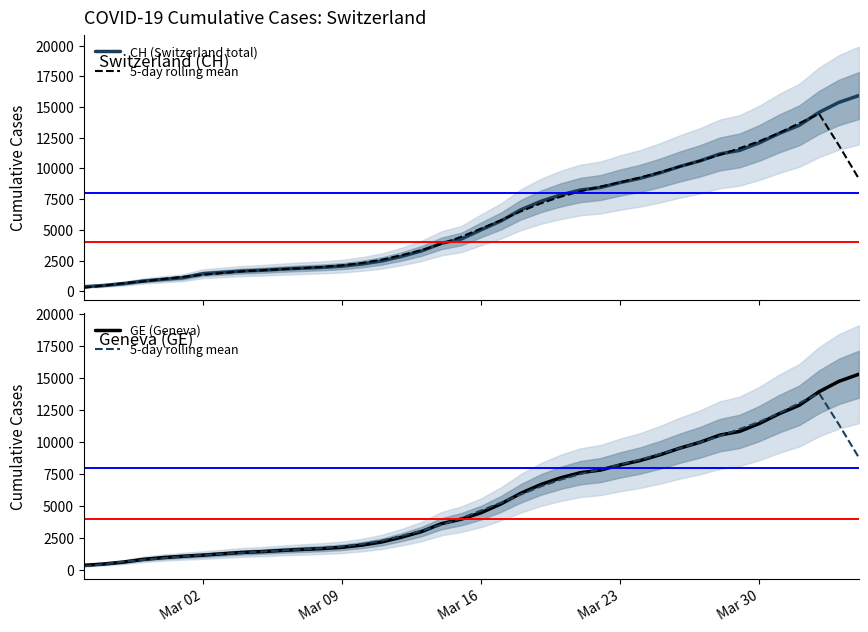

Reading right to left, extract all data points from this chart.

CH (Switzerland total): 15926.0	15375.0	14561.0	13505.0	12852.0	12086.0	11467.0	11175.0	10613.0	10162.0	9642.0	9196.0	8855.0	8449.0	8249.0	7847.0	7323.0	6644.0	5731.0	5012.0	4259.0	3908.0	3291.0	2845.0	2472.0	2226.0	2051.0	1952.0	1885.0	1809.0	1715.0	1652.0	1544.0	1436.0	1113.0	981.0	840.0	630.0	479.0	375.0
5-day rolling mean: 8787.2	11359.8	13801.8	13033.8	12252.2	11575.0	10996.6	10458.6	9969.8	9515.6	9051.6	8618.8	8236.2	7877.2	7502.6	7060.4	6533.8	5909.4	5264.0	4653.2	4054.8	3534.8	3078.0	2673.4	2304.0	2038.2	1846.2	1713.6	1612.0	1532.8	1452.2	1363.6	1272.6	1179.4	1070.6	941.0	802.6	661.0	464.8	296.8
GE (Geneva): 15284.0	14733.0	13919.0	12863.0	12210.0	11444.0	10825.0	10533.0	9971.0	9520.0	9000.0	8554.0	8213.0	7807.0	7607.0	7205.0	6681.0	6002.0	5174.0	4485.0	3978.0	3627.0	3010.0	2574.0	2201.0	1955.0	1780.0	1681.0	1614.0	1538.0	1447.0	1384.0	1278.0	1171.0	1083.0	981.0	840.0	630.0	479.0	375.0